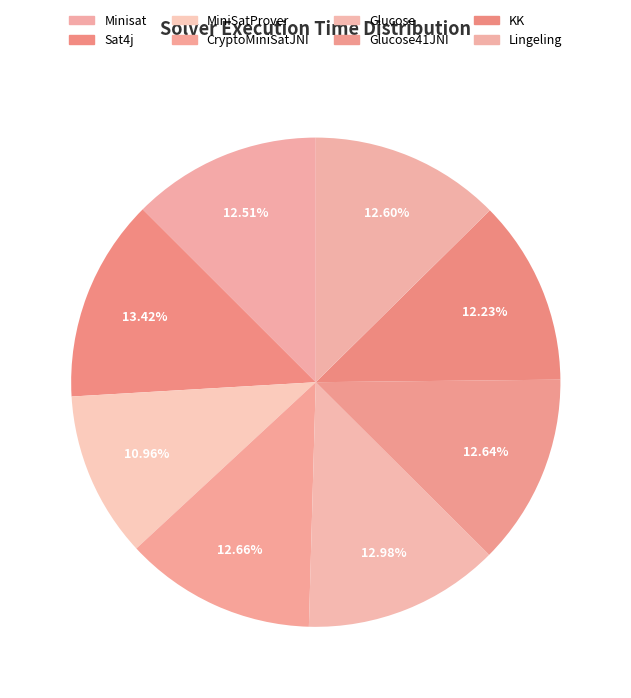

Which has a higher value, Minisat or Glucose41JNI?

Glucose41JNI